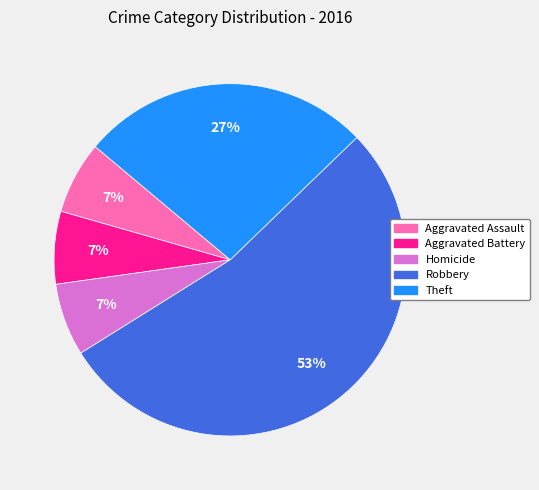

How many slices are in this pie chart?

5